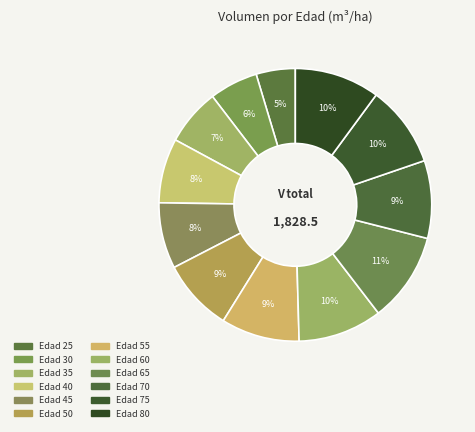

How many slices are in this pie chart?

12